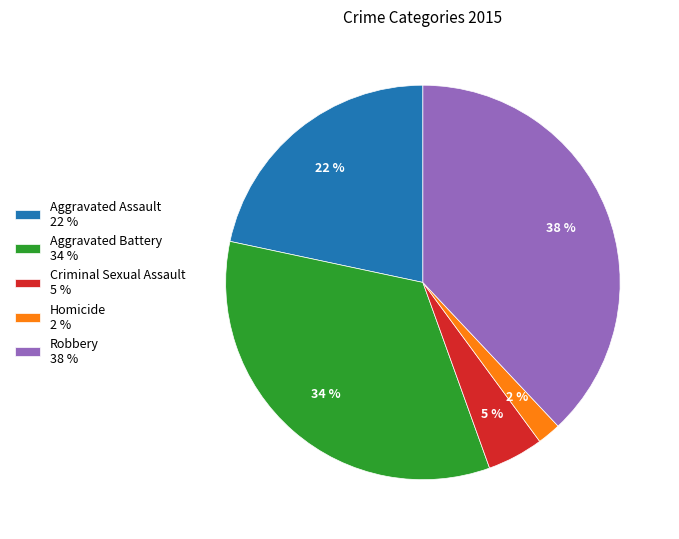

Between Robbery and Homicide, which is larger?

Robbery